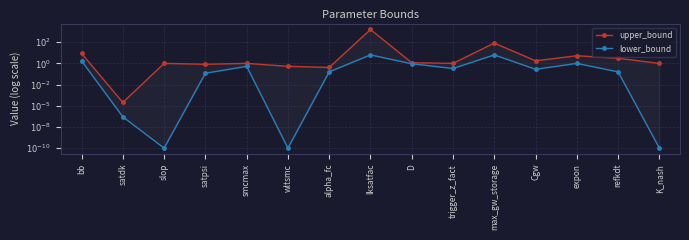

At which category does the chart reach its peak across all series?

lksatfac